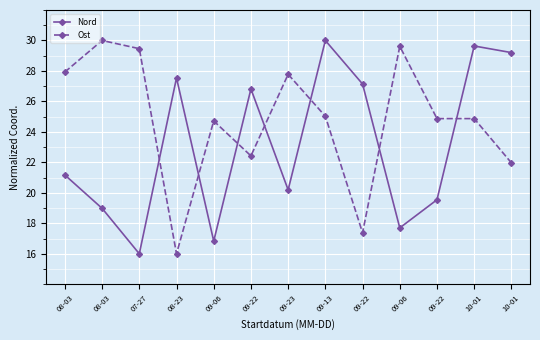

How many data points in Ost are less than 24?

4